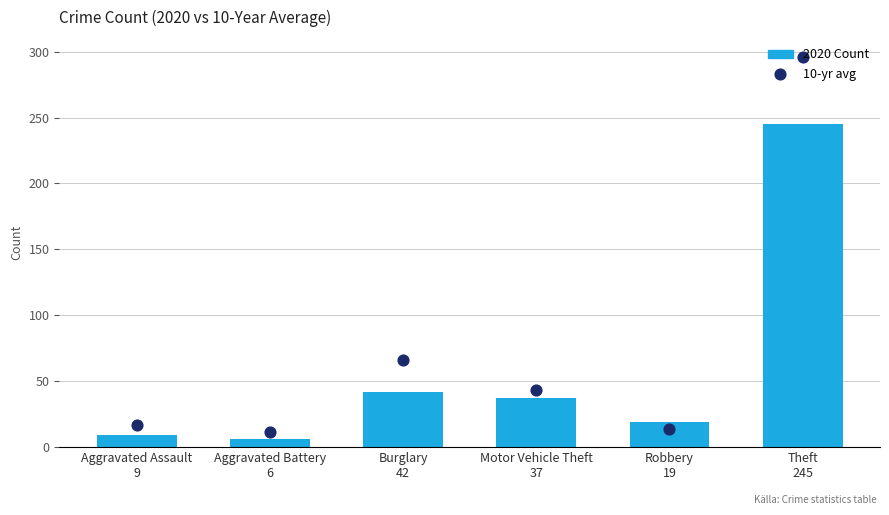

Which series contains the lowest Y value?

2020 Count